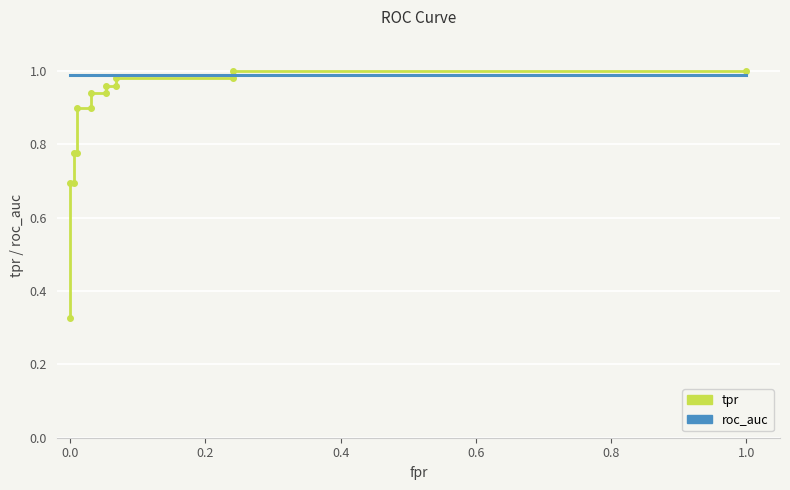

Rank the series by their average value, from lowest to highest.

tpr, roc_auc